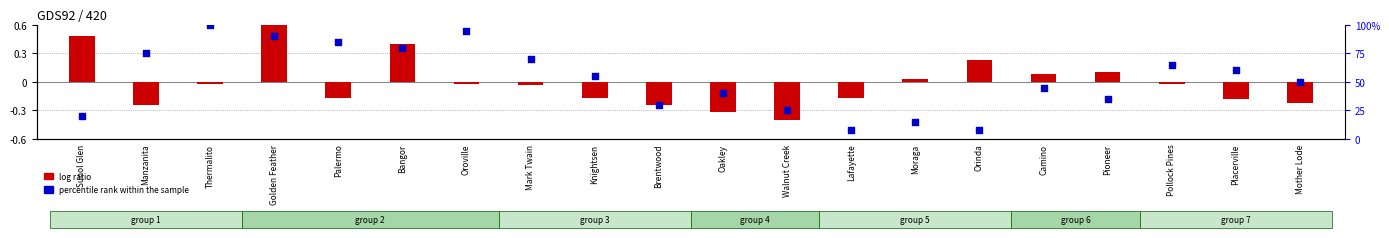

Which series has the largest Y range (max minus min)?

percentile rank within the sample